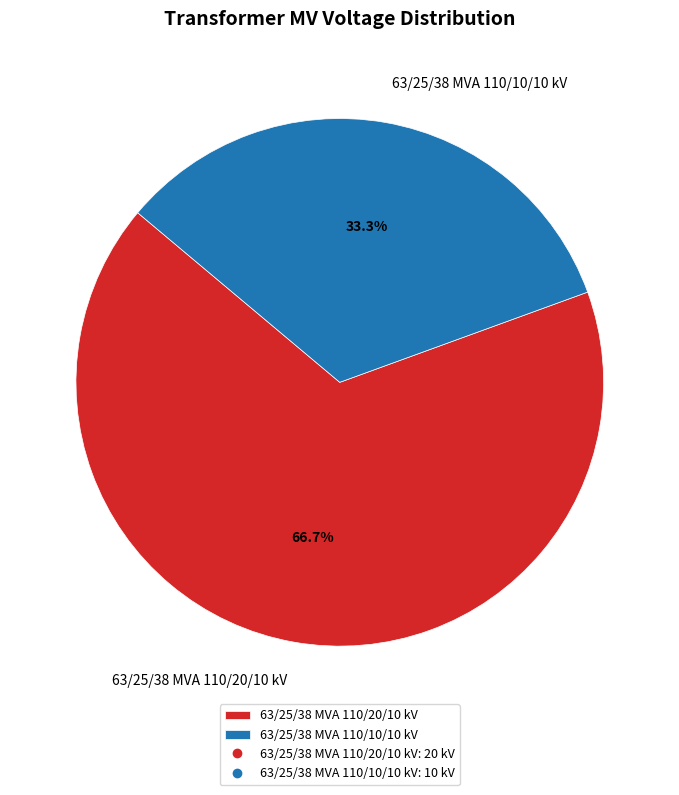

To the nearest percent, what is the difference between the largest and smallest slice percentages?

33%